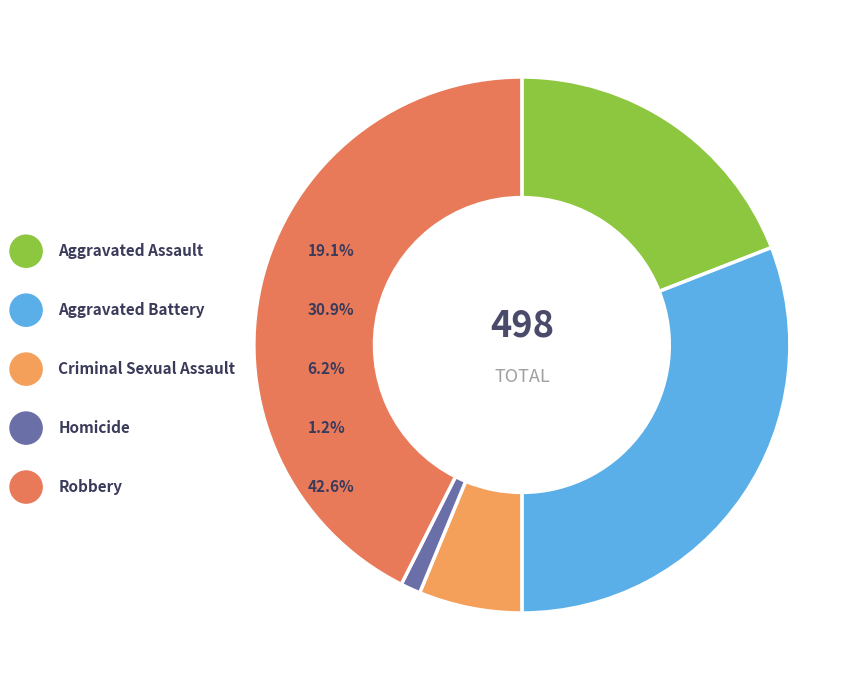

Count the number of slices in the pie.

5